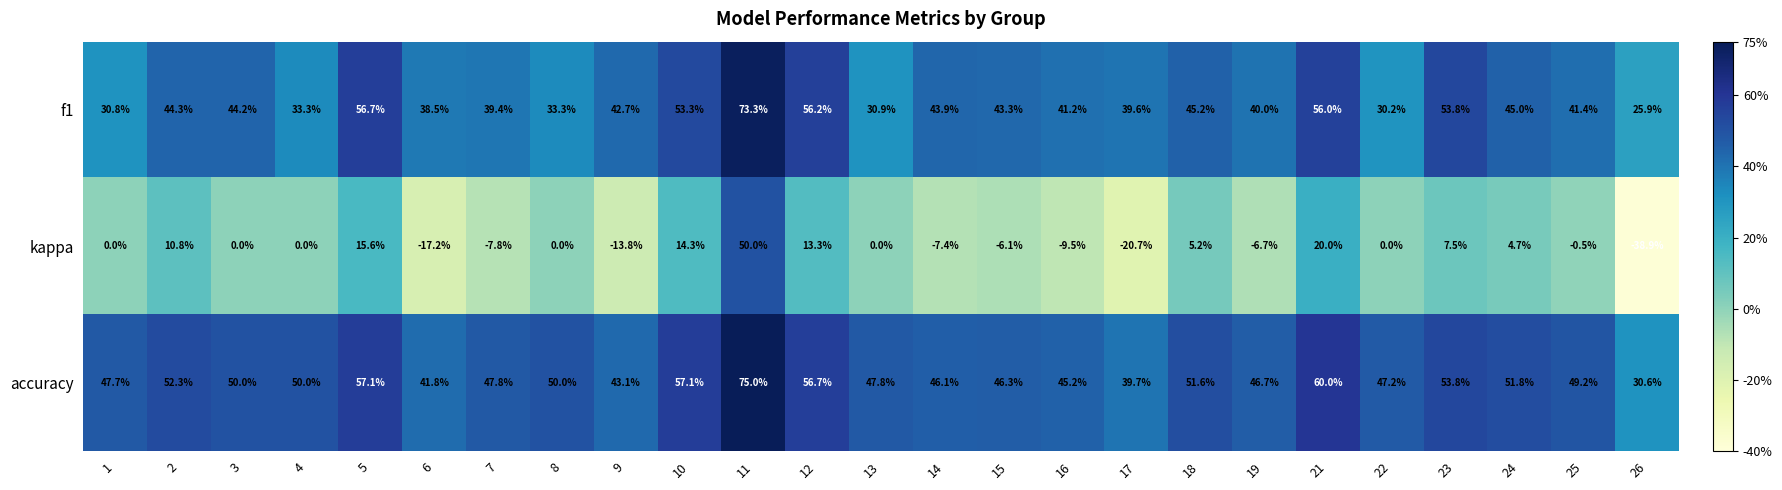

Count the number of data series in this chart.

3